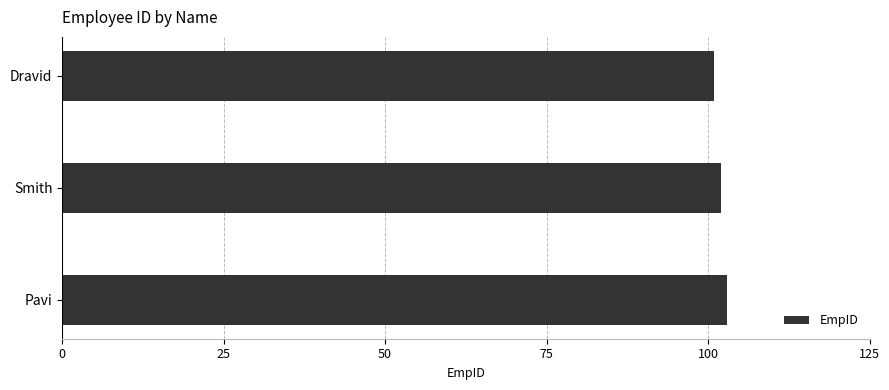

Are the bars horizontal?

Yes